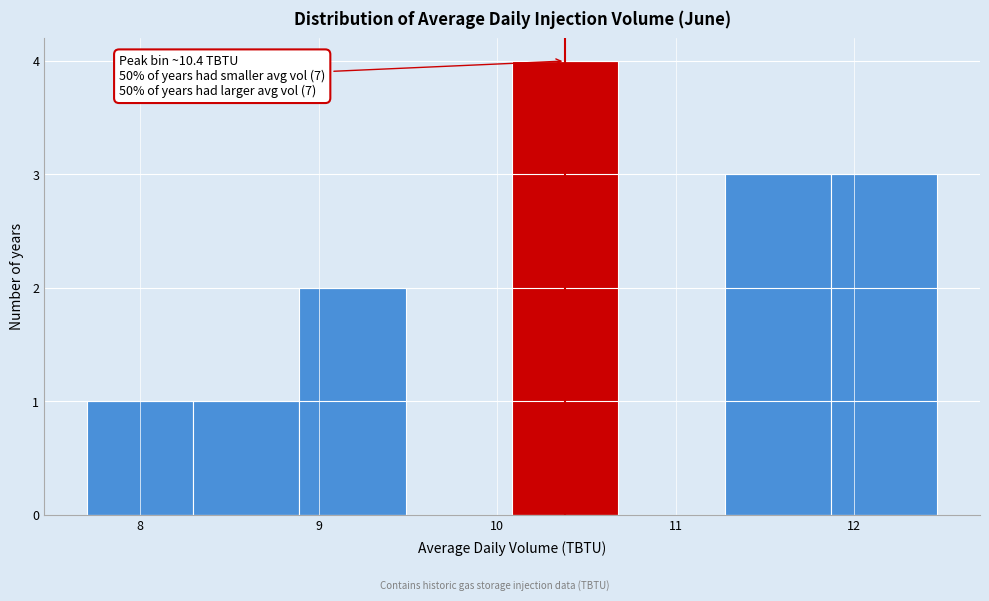

Over which range of the x-axis is the bar tallest?

10.1 to 10.7